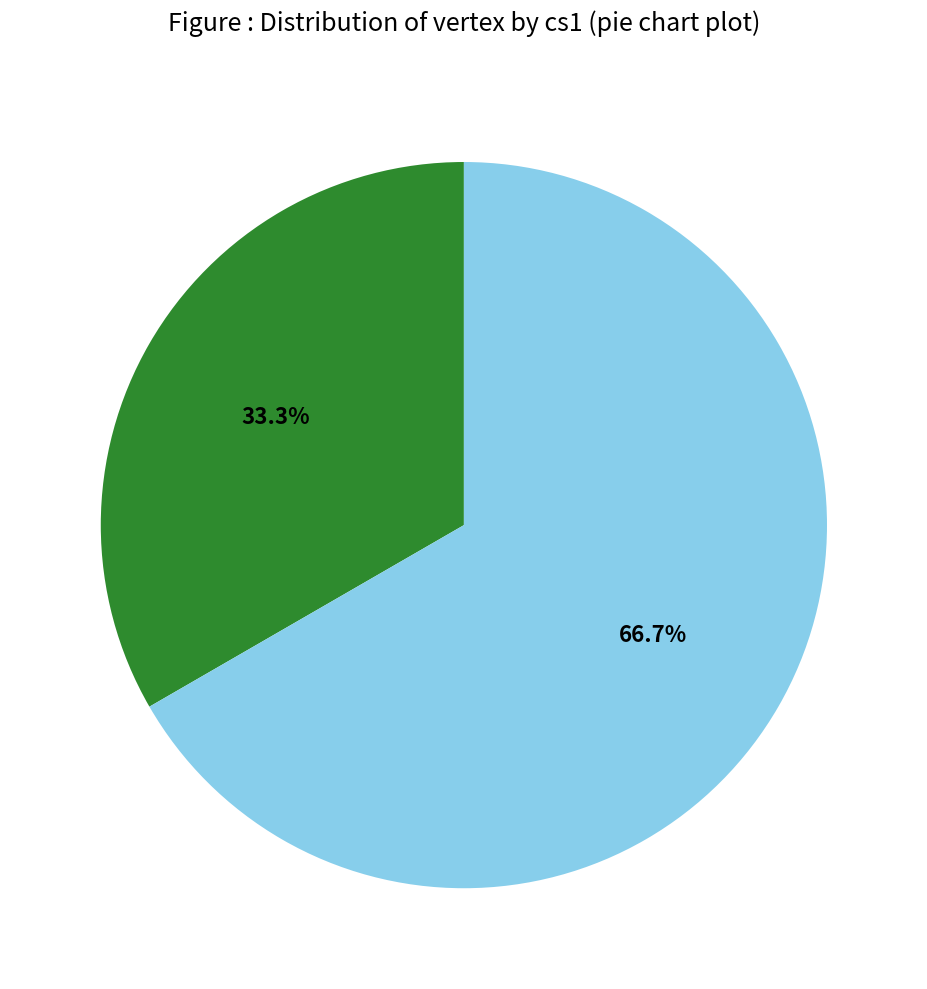

Is there a majority slice in this chart?

Yes